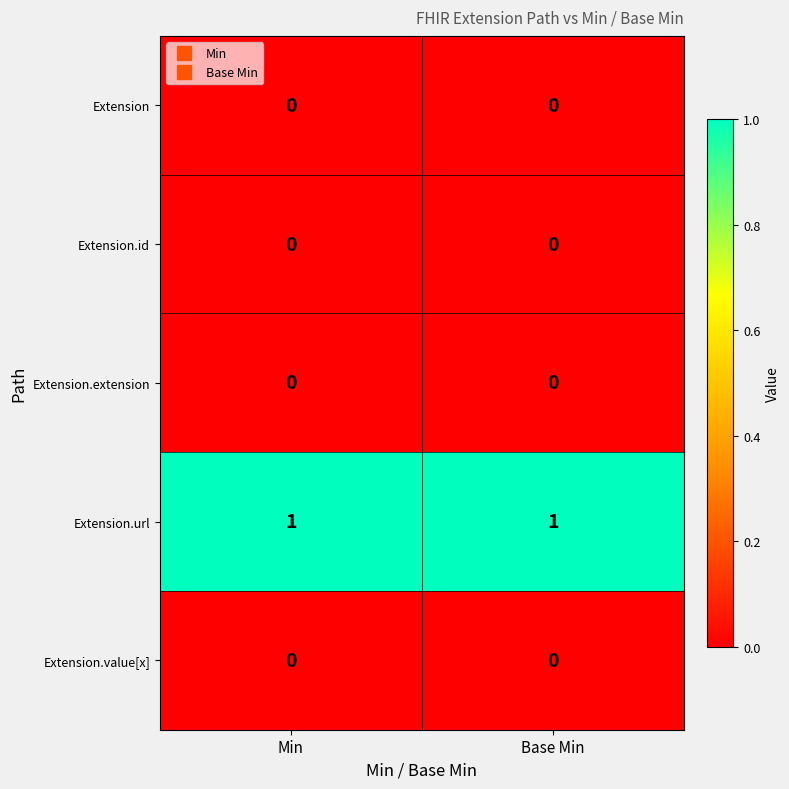

The Extension.url series shows 1 at Min. True or false?

True